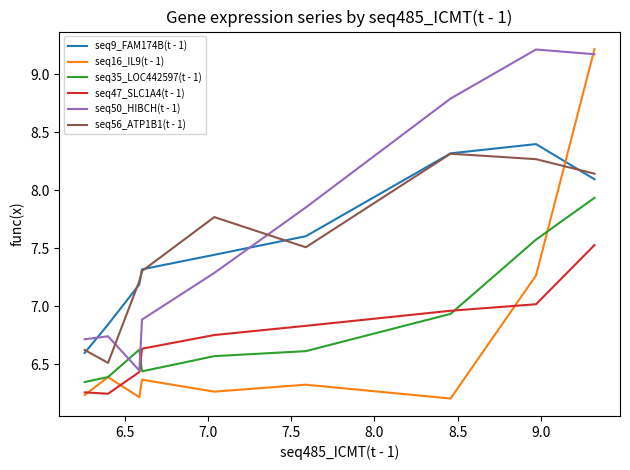

What is the maximum value shown in the chart?

9.2